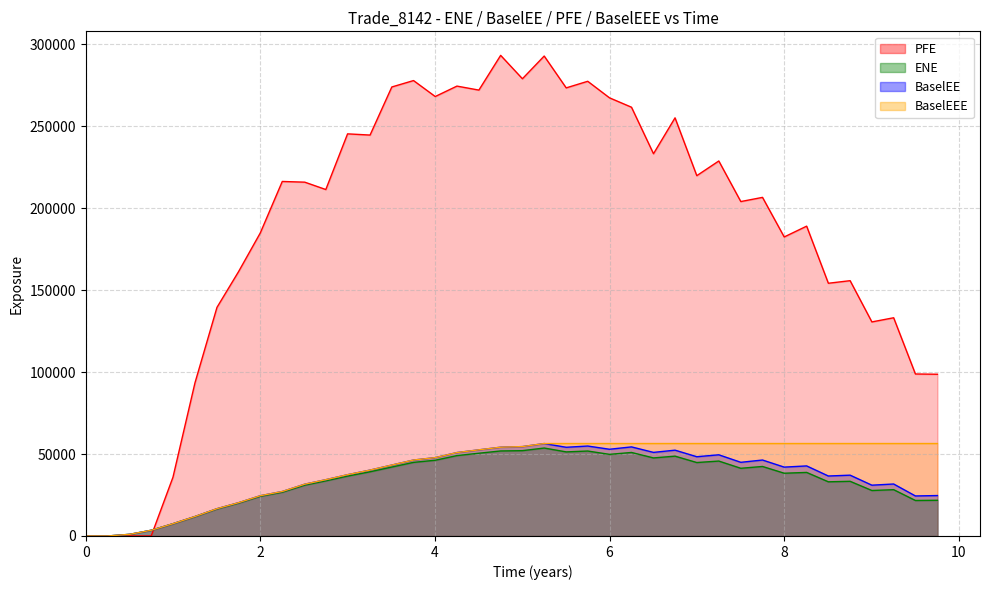

What is the difference between the maximum and minimum values in the BaselEE series?

56406.9